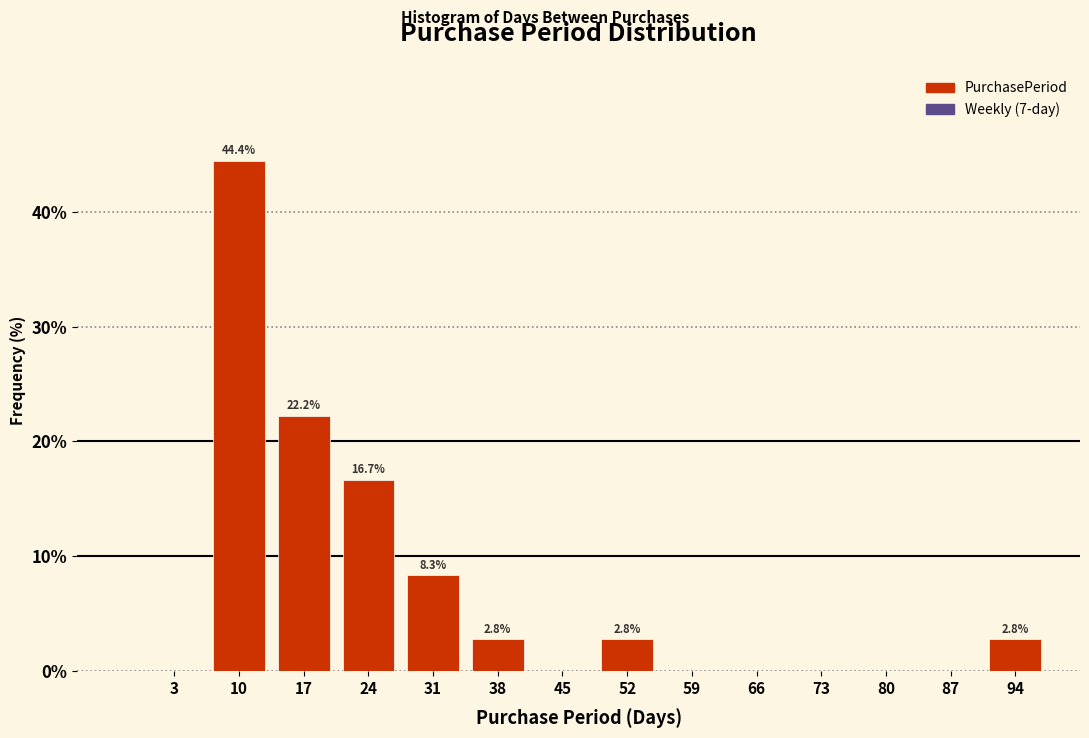

Over which range of the x-axis is the bar tallest?

7 to 14